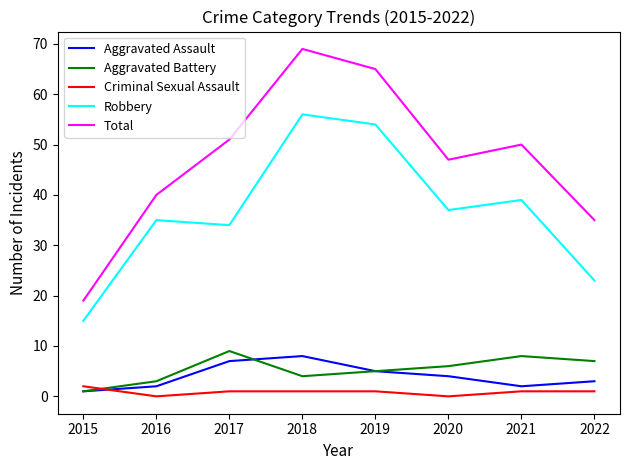

Which series changed the most between 2016 and 2017?

Total